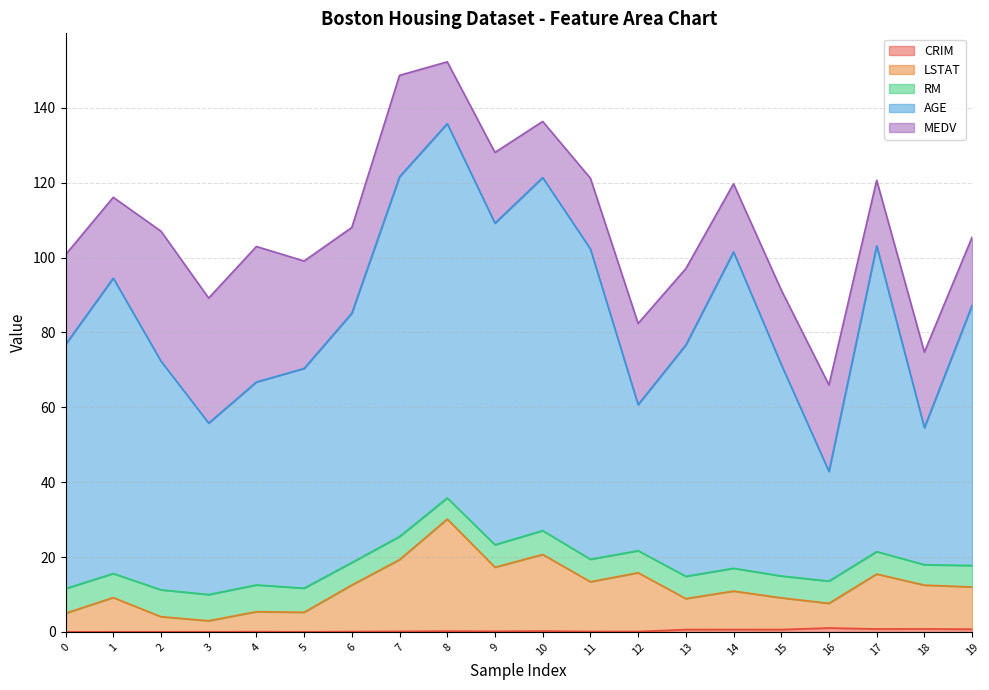

At which category is the sum across all series the highest?

8